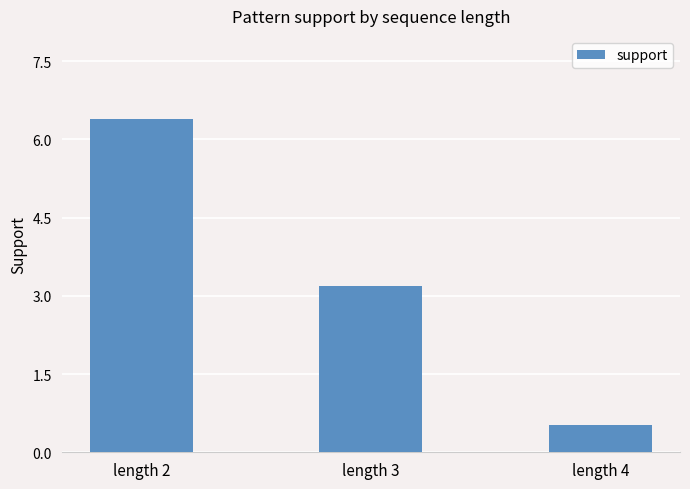

The chart shows a value of 5.2 at length 3. True or false?

False